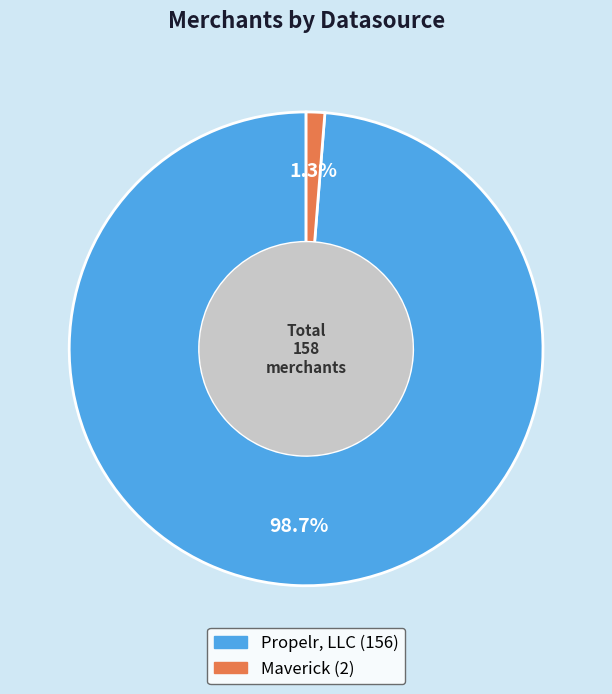

Which category has the smallest portion of the pie?

Maverick